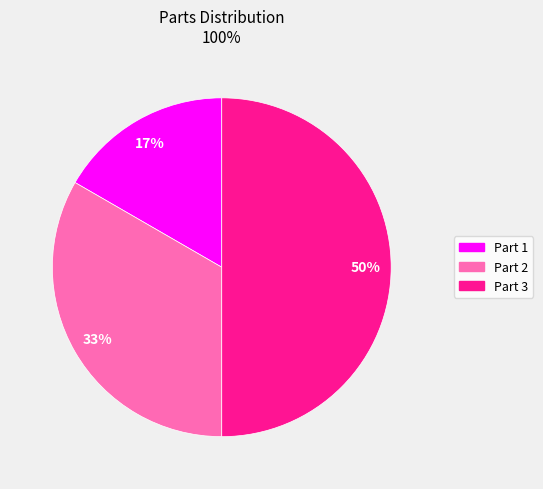

To the nearest percent, what is the average slice percentage?

33%